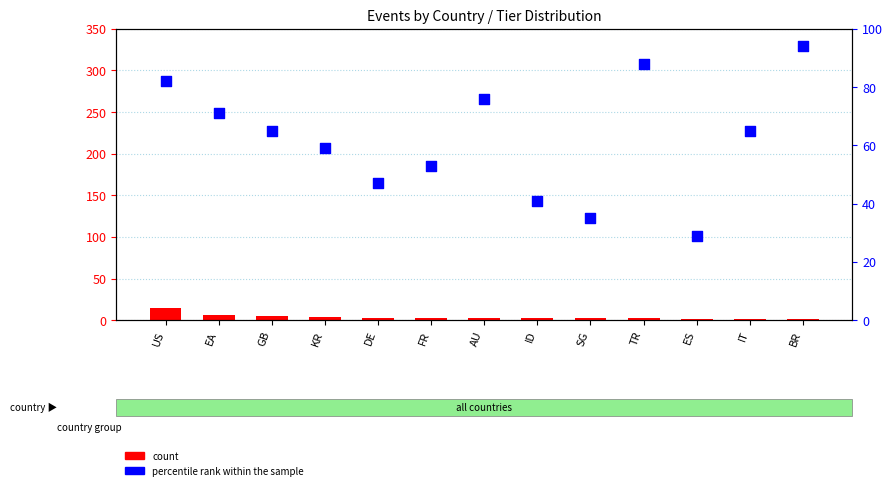

Which series contains the highest Y value?

percentile rank within the sample